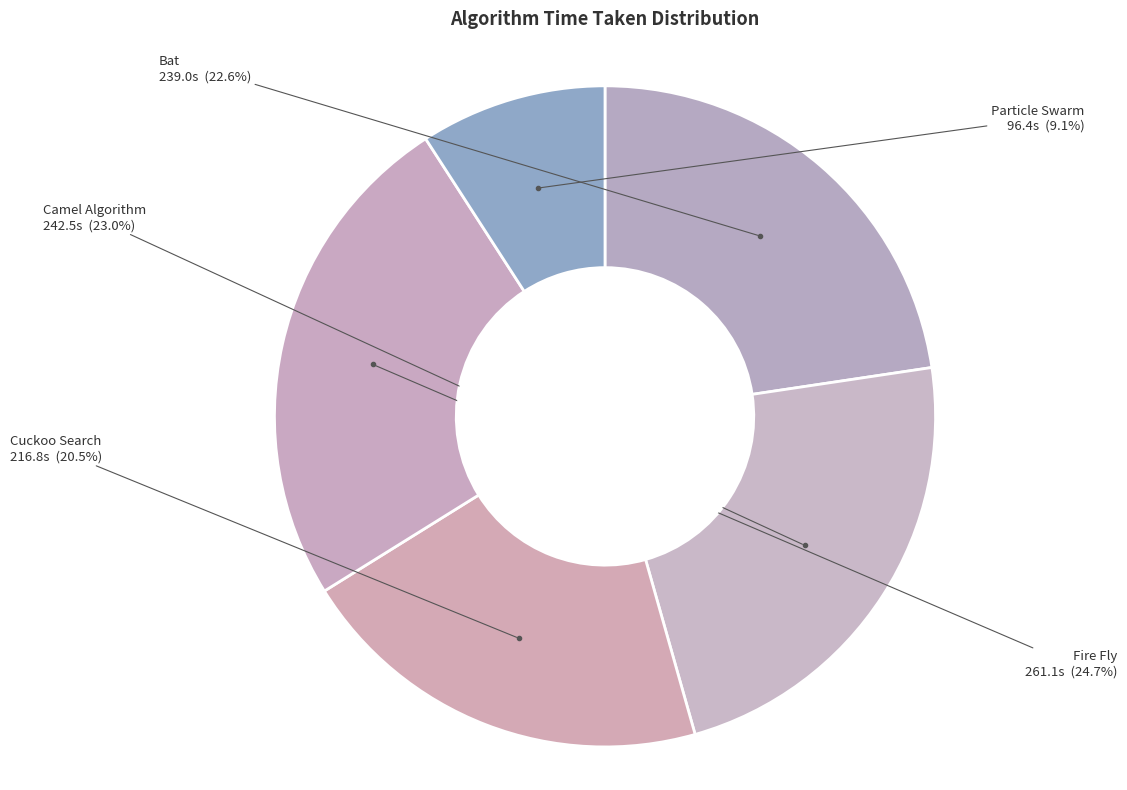

How many slices are in this pie chart?

5